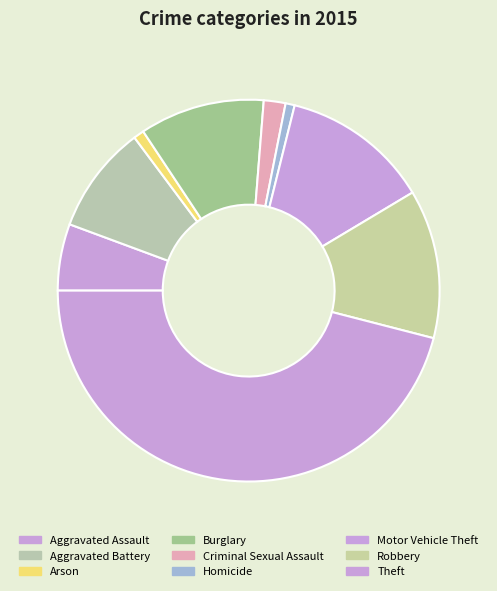

Is the sum of Motor Vehicle Theft and Burglary greater than half?

No